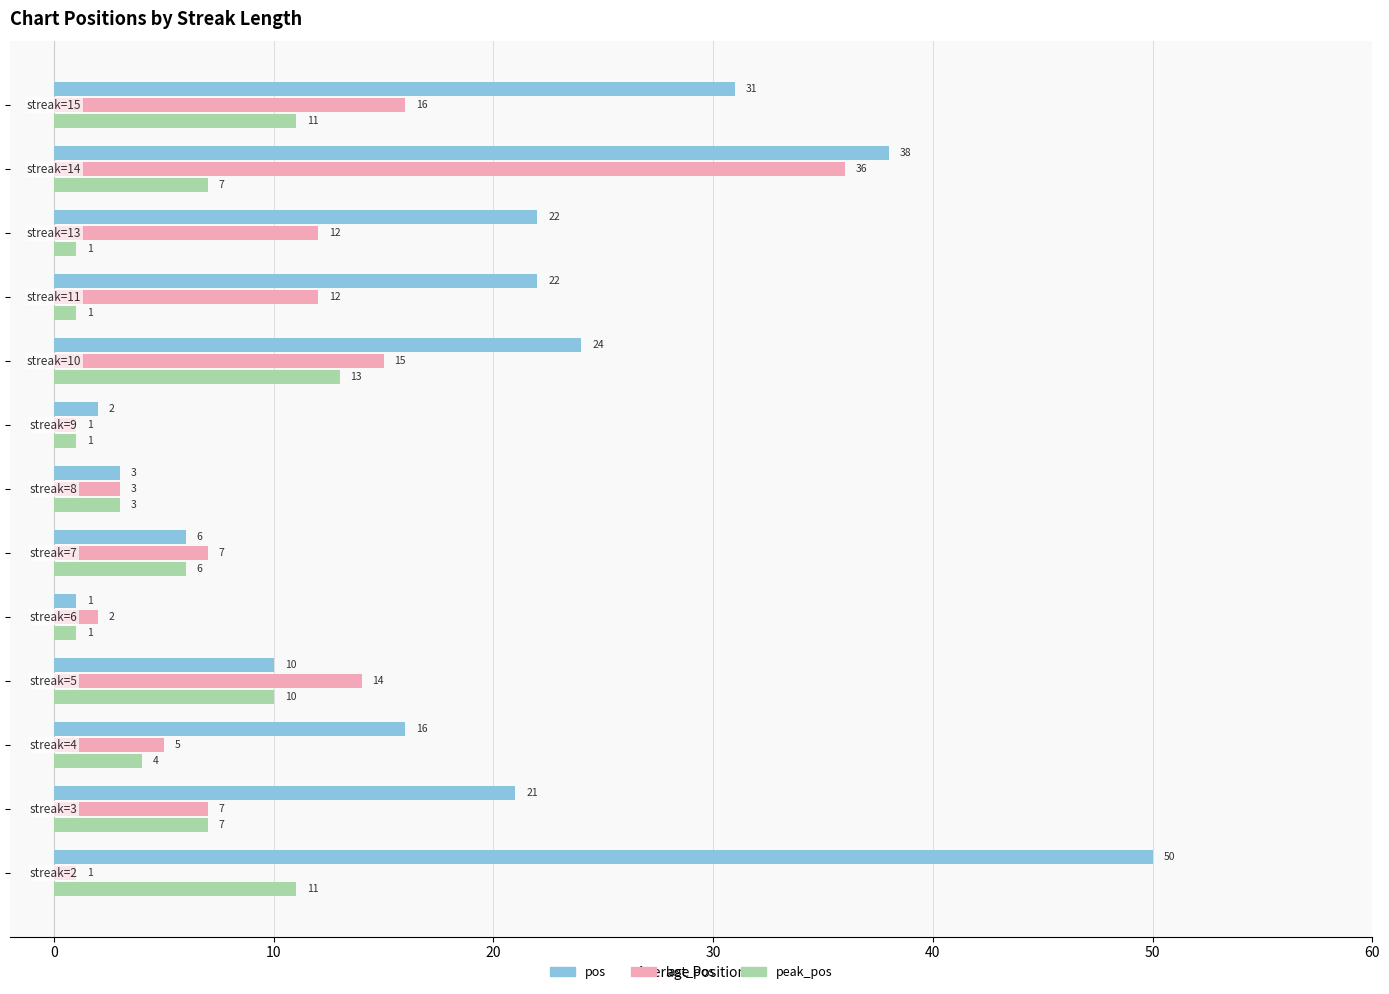

Which series has the largest total across all categories?

pos